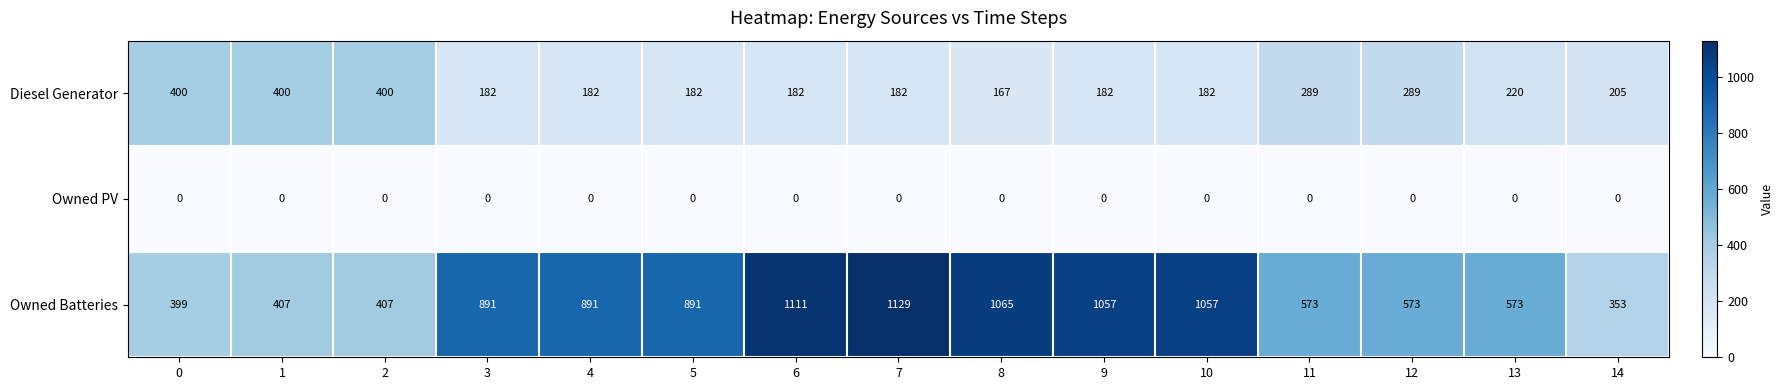

Which series has the widest spread of values?

Owned Batteries